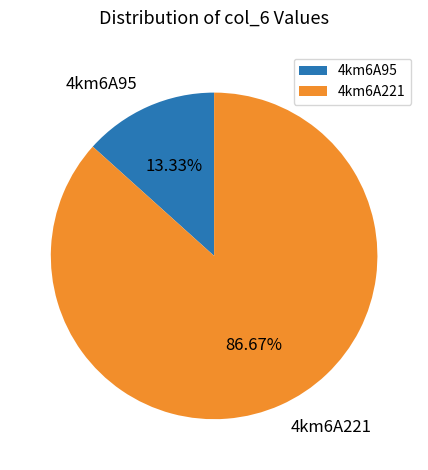

Does 4km6A95 represent more than half of the total?

No